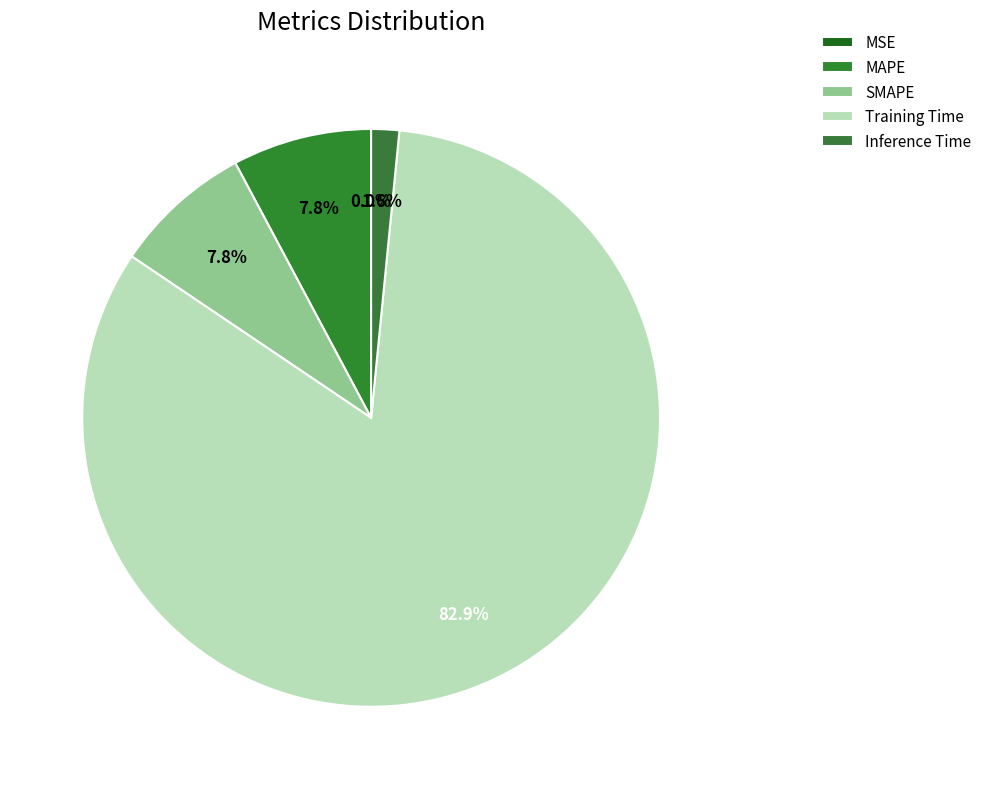

What percentage is the SMAPE slice, to the nearest percent?

8%